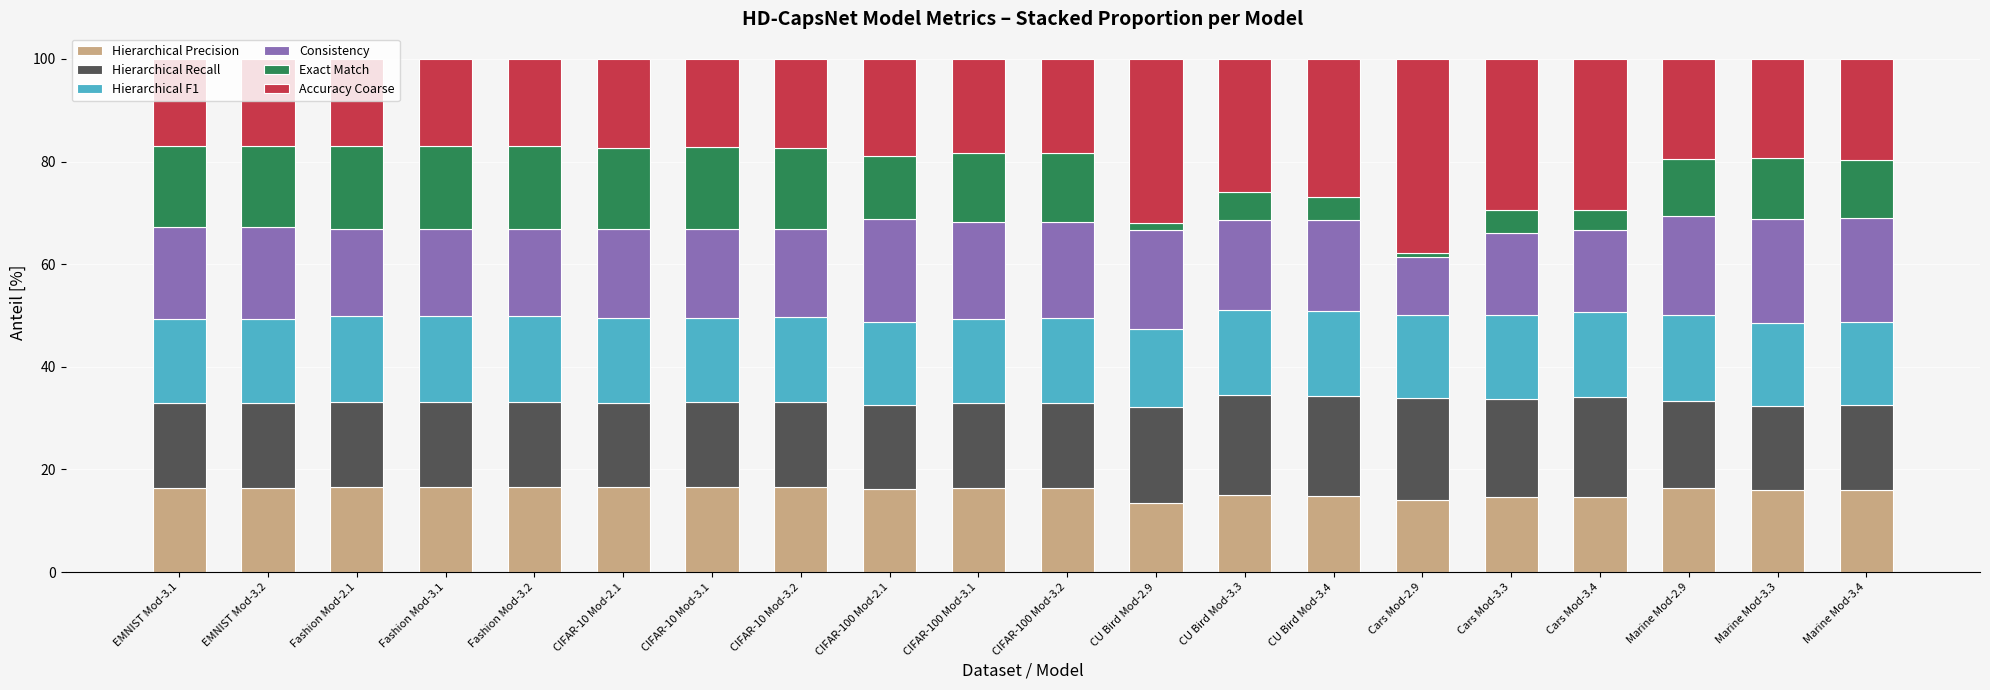

What is the total value across all series at Cars Mod-3.4?

100.0